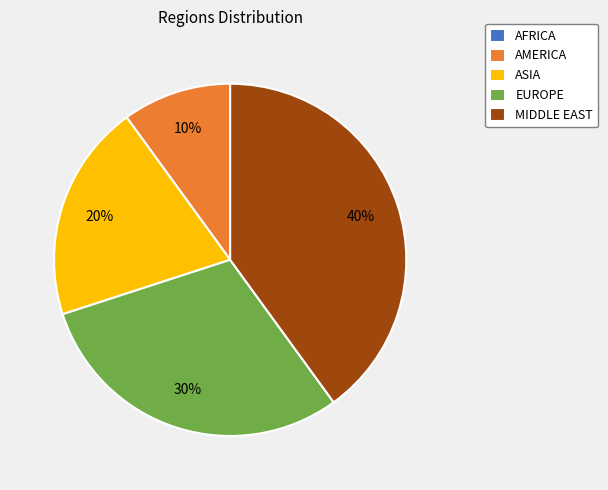

True or false: ASIA accounts for 20% of the total.

True